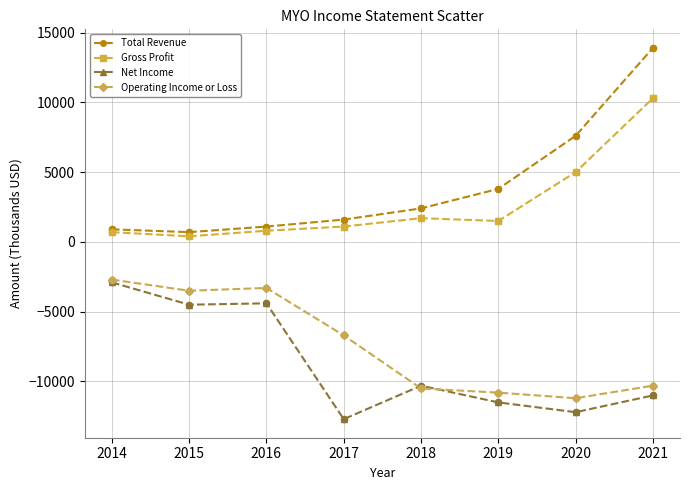

Which series has the widest spread of values?

Total Revenue